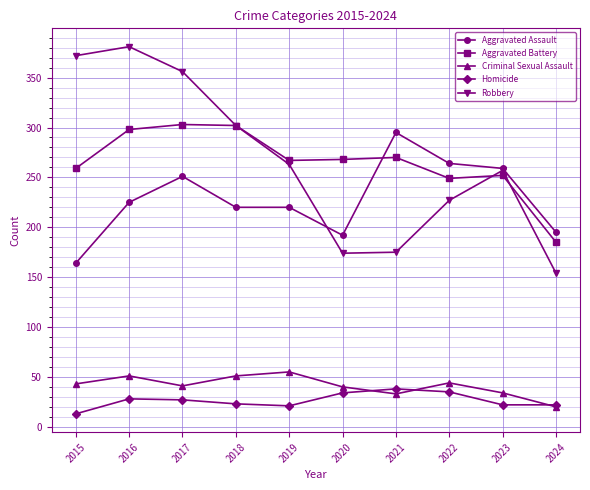

True or false: Robbery and Criminal Sexual Assault intersect in this chart.

False